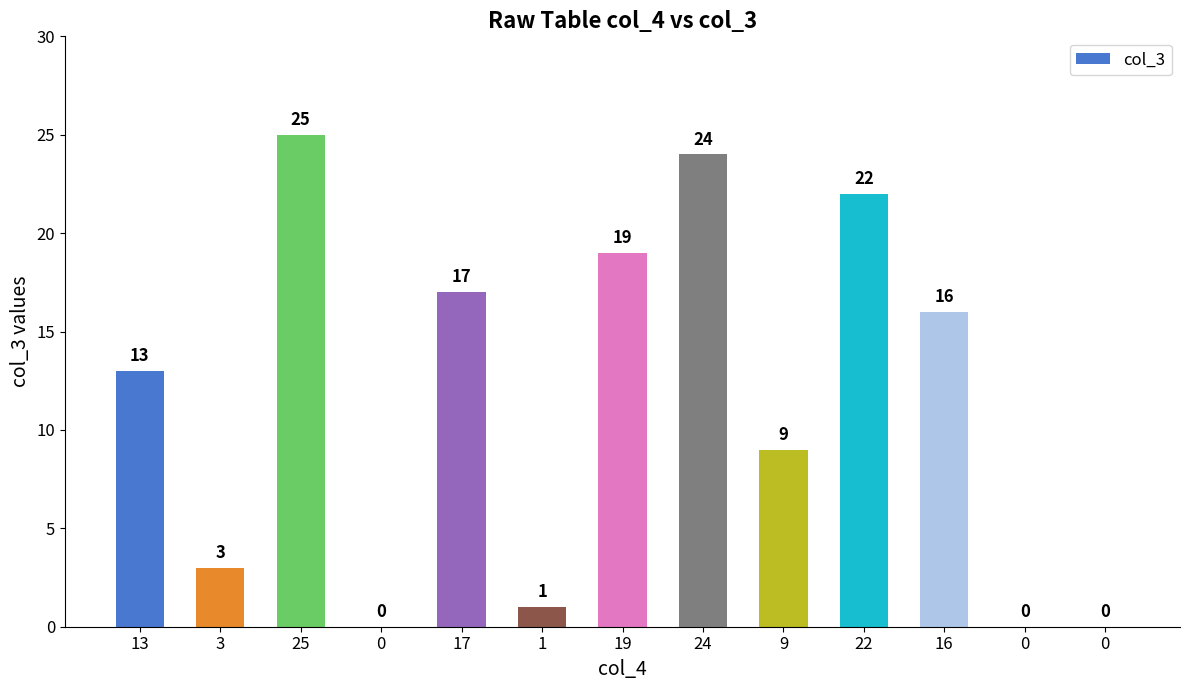

Reading left to right, extract all data points from this chart.

13=13	3=3	25=25	0=0	17=17	1=1	19=19	24=24	9=9	22=22	16=16	0=0	0=0